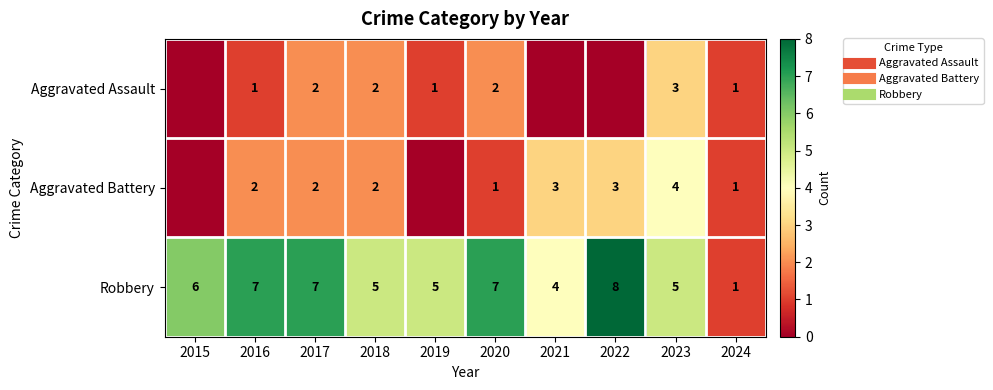

What is the maximum value shown in the chart?

8